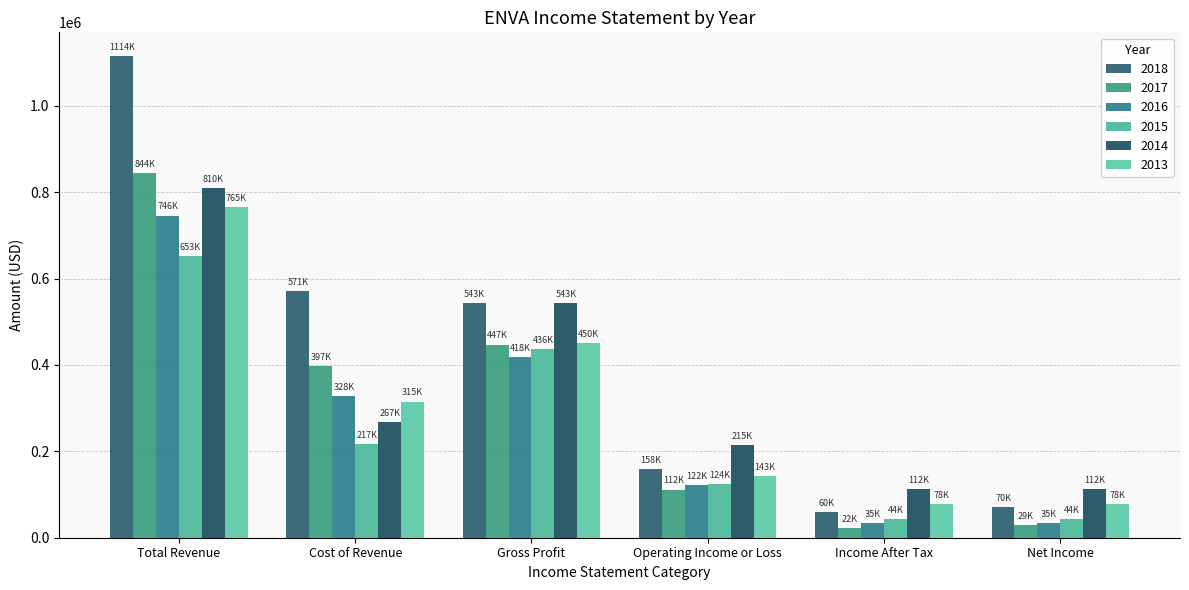

Which series has the largest total across all categories?

2018